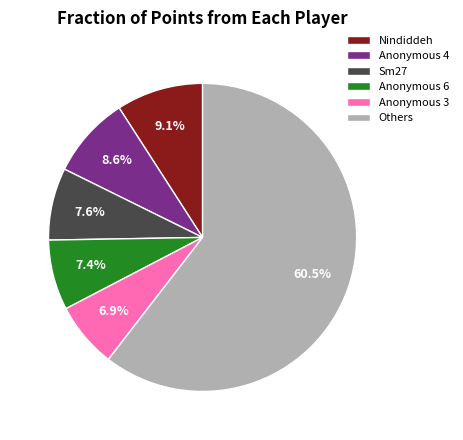

Combined, do Sm27 and Anonymous 4 account for over 50%?

No